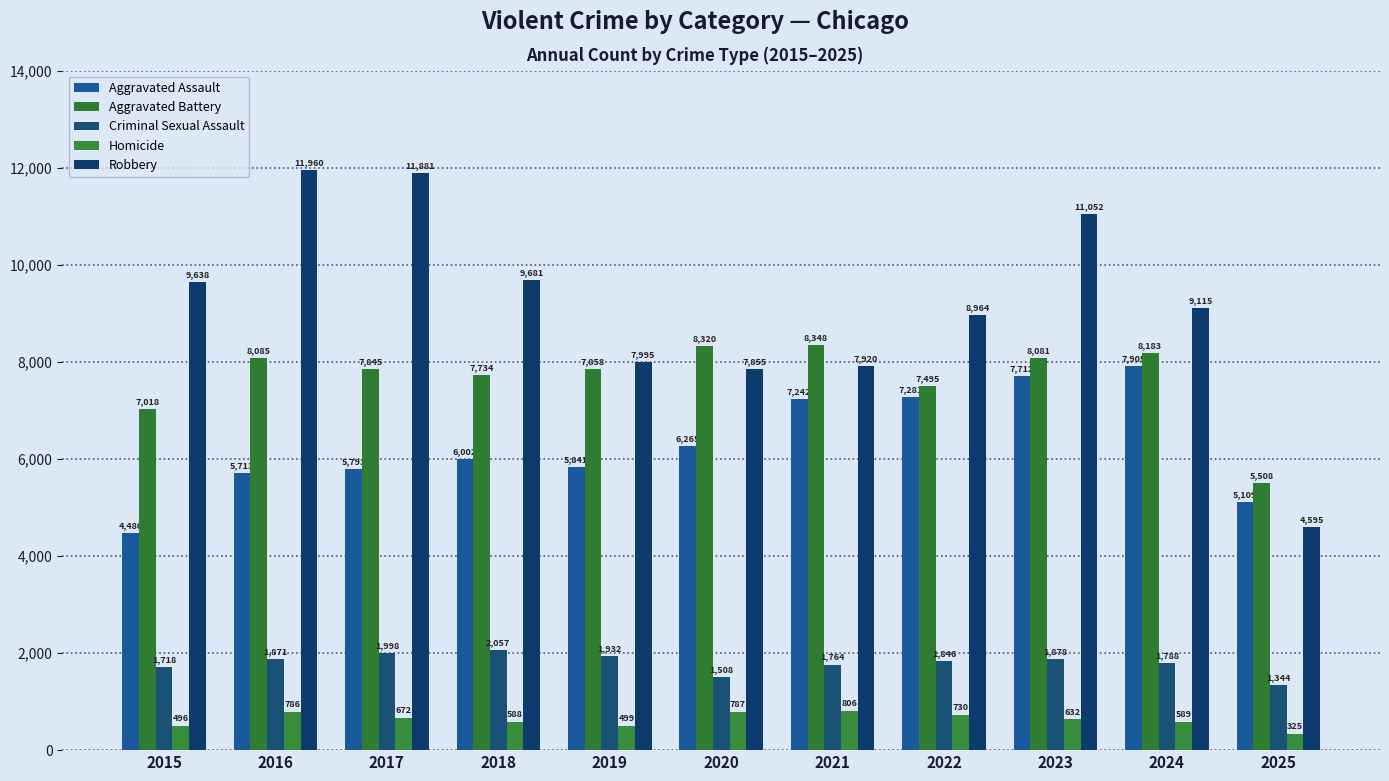

Which series has the largest range (max minus min)?

Robbery